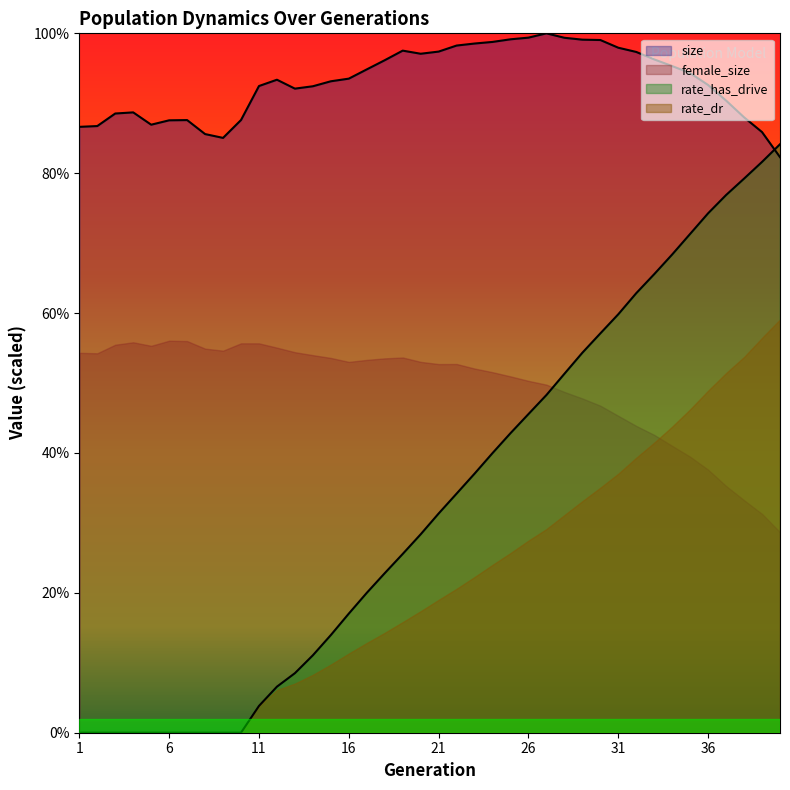

In size, how many points are lower than both neighbors (excluding endpoints)?

4